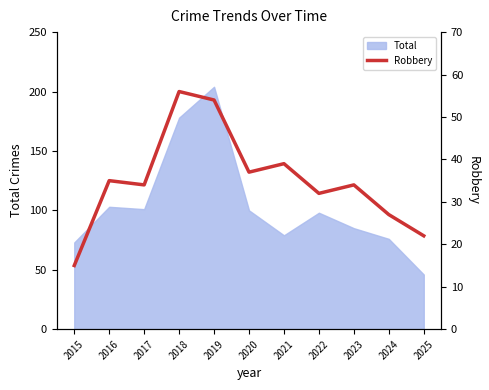

Read the value at 2021.

39